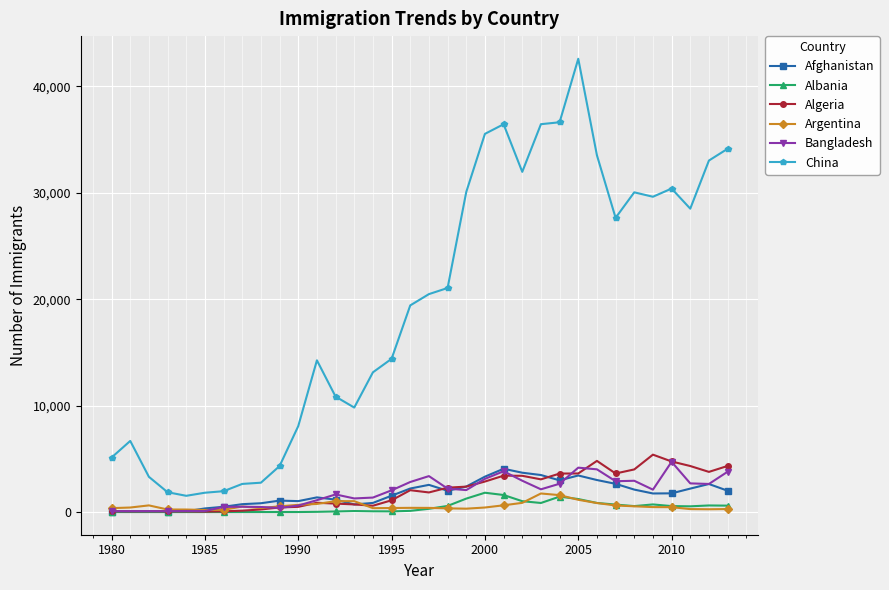

Which series has the largest total across all categories?

China